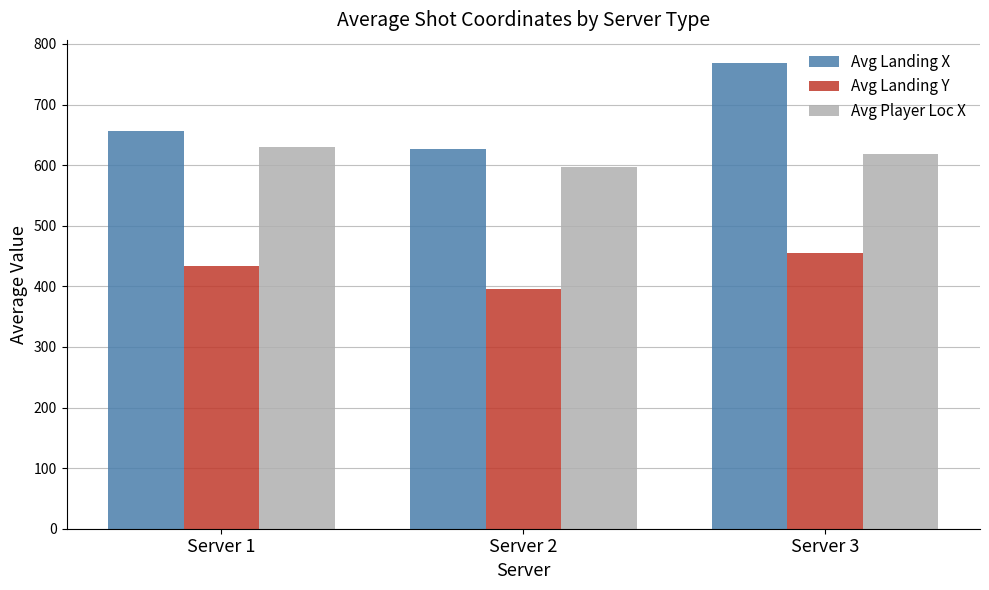

List the series in order of their overall mean, highest first.

Avg Landing X, Avg Player Loc X, Avg Landing Y